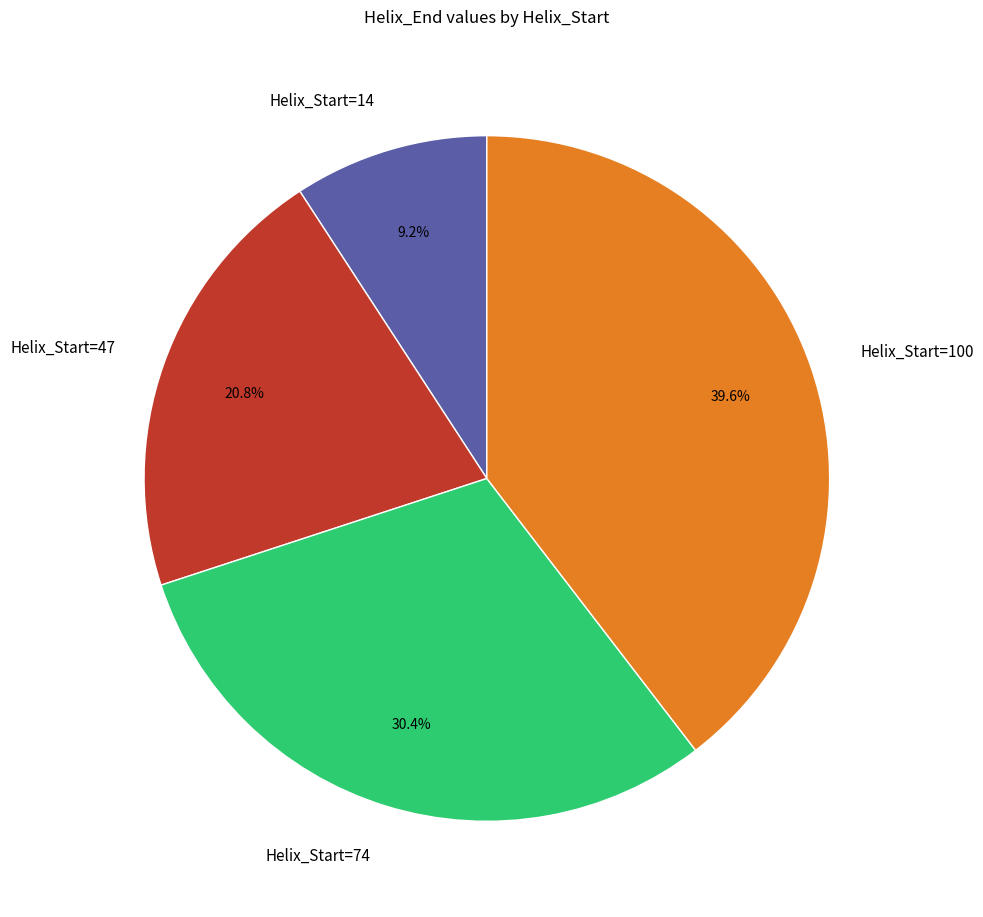

Rank the categories by value from lowest to highest.

Helix_Start=14, Helix_Start=47, Helix_Start=74, Helix_Start=100